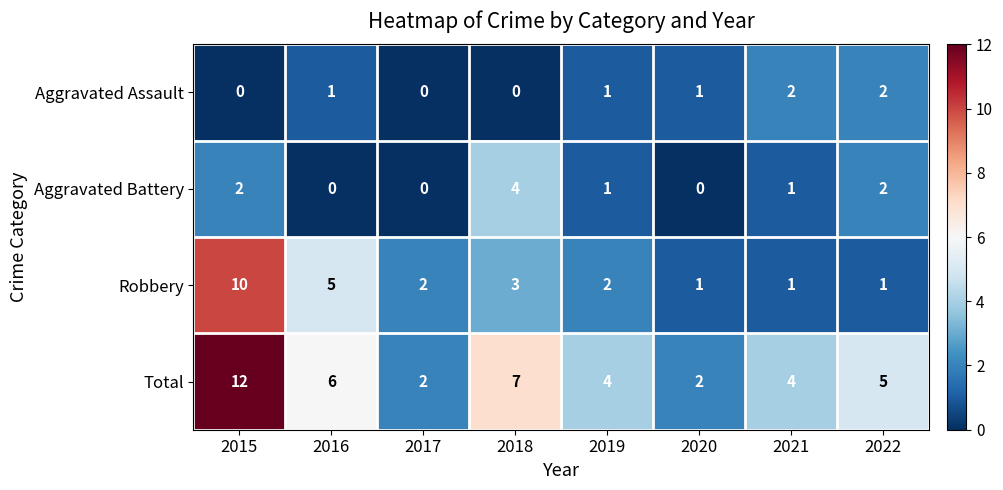

How many data points does each series have?

8